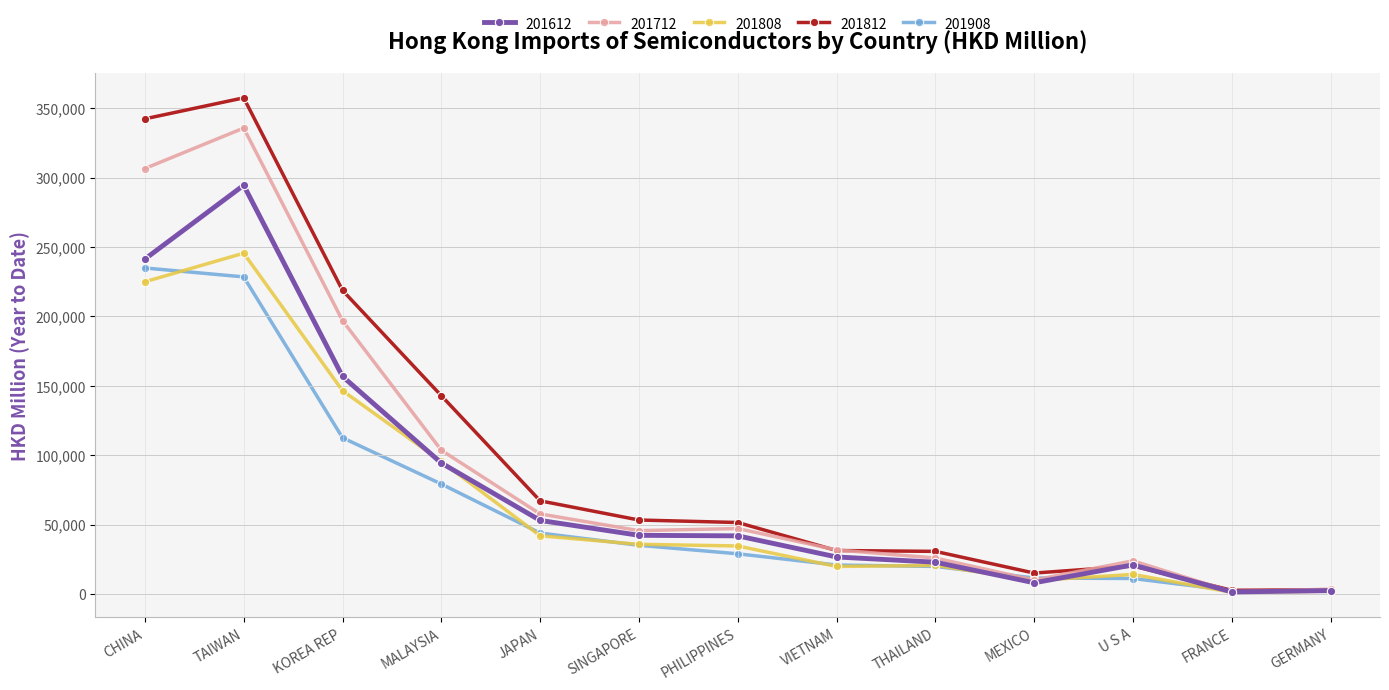

What position from the left is THAILAND?

9